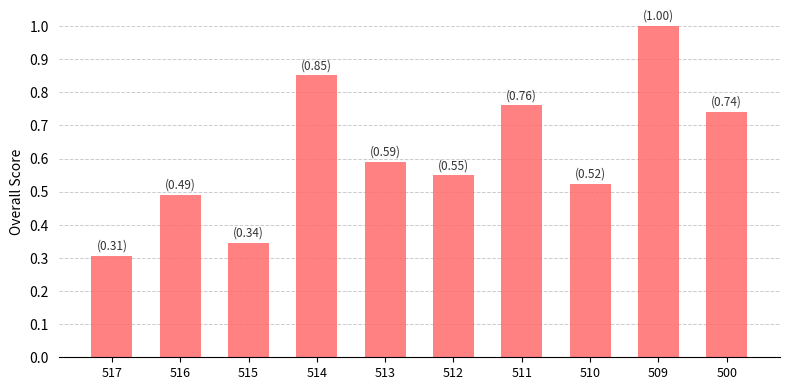

Is it true that the value at 516 is 0.2?

False